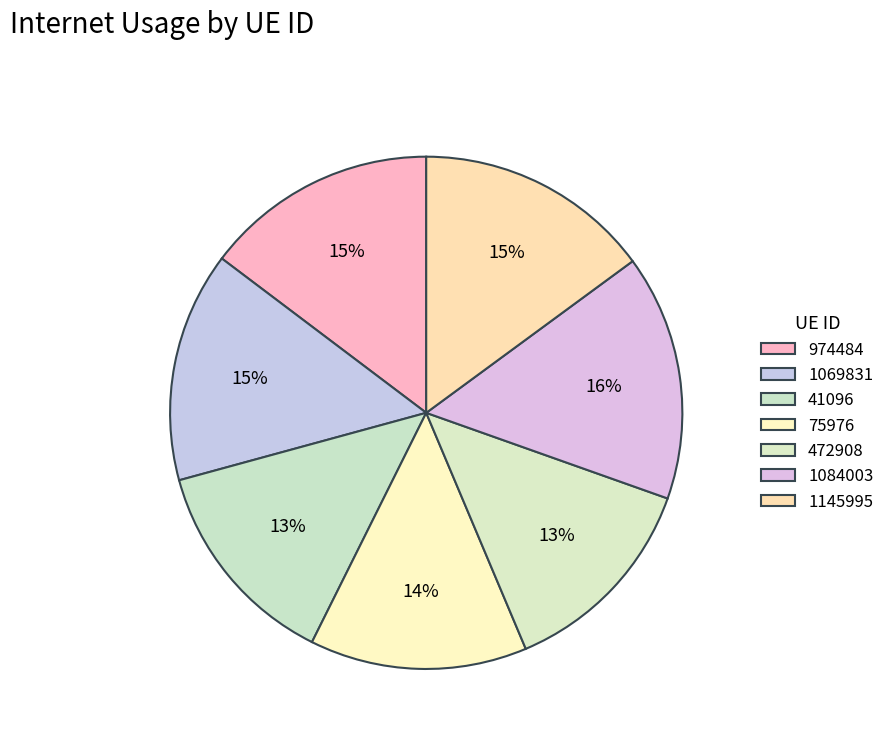

How many segments does this pie chart have?

7